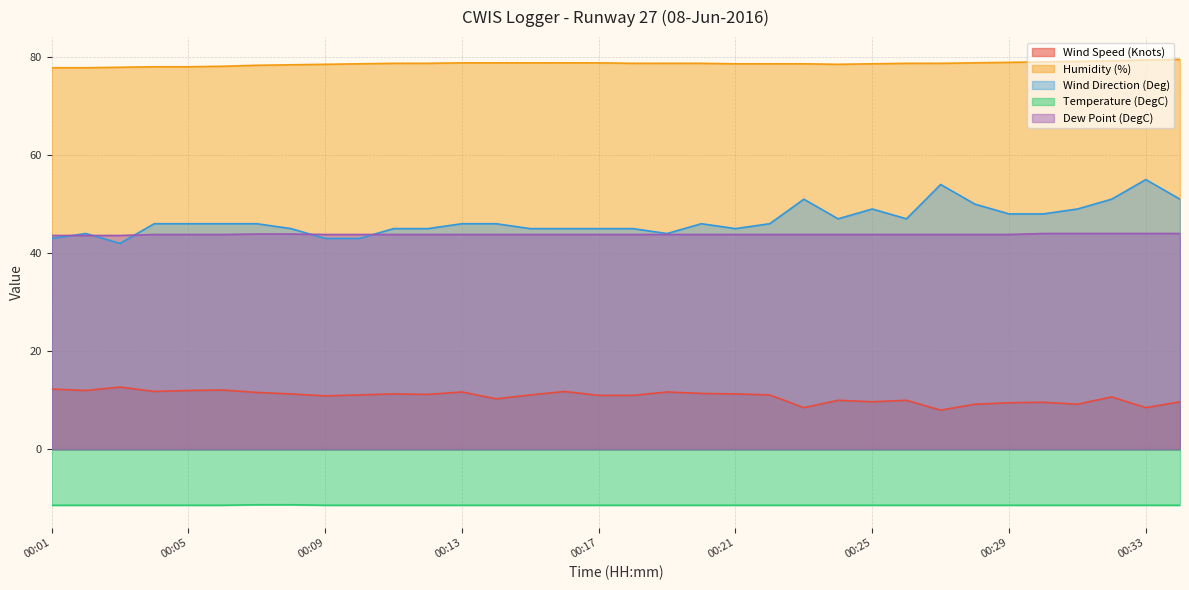

At which label is Dew Point (DegC) closest to 43?

00:01